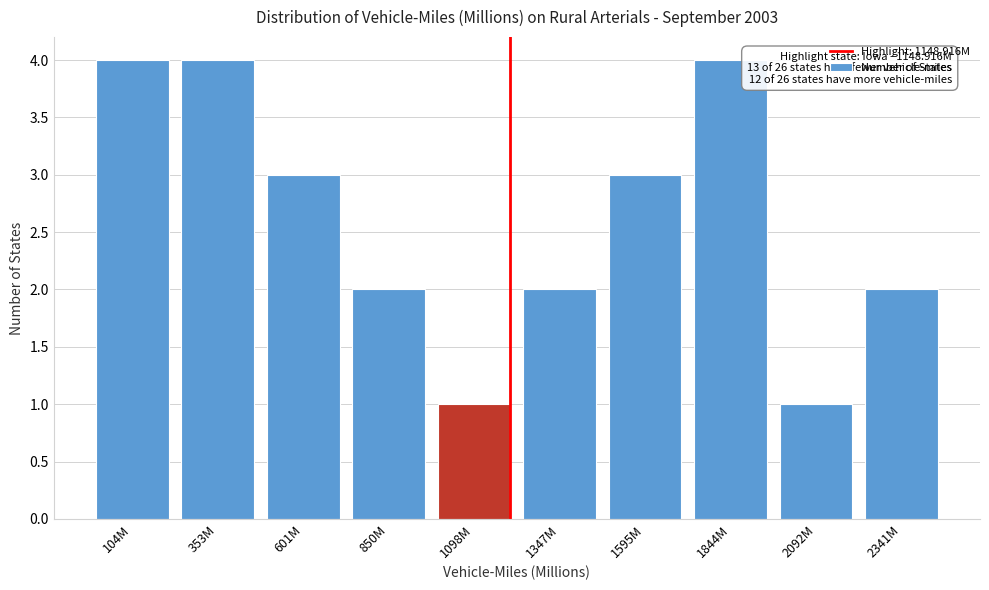

Reading right to left, extract all data points from this chart.

2341M=2	2092M=1	1844M=4	1595M=3	1347M=2	1098M=1	850M=2	601M=3	353M=4	104M=4